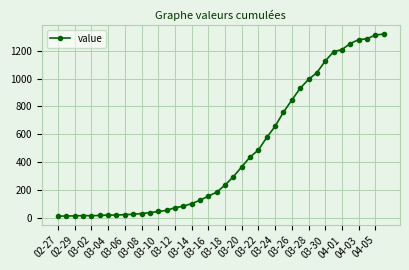

What is the average value?

467